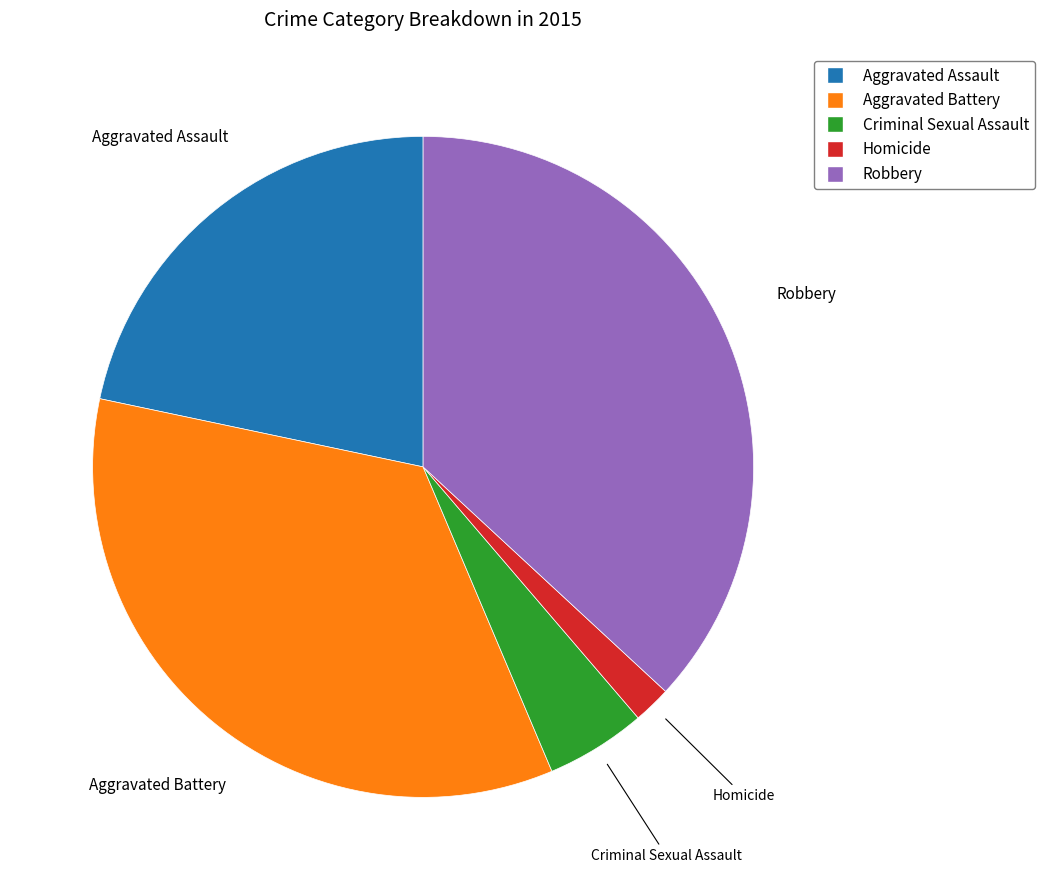

Is the sum of Robbery and Aggravated Assault greater than half?

Yes